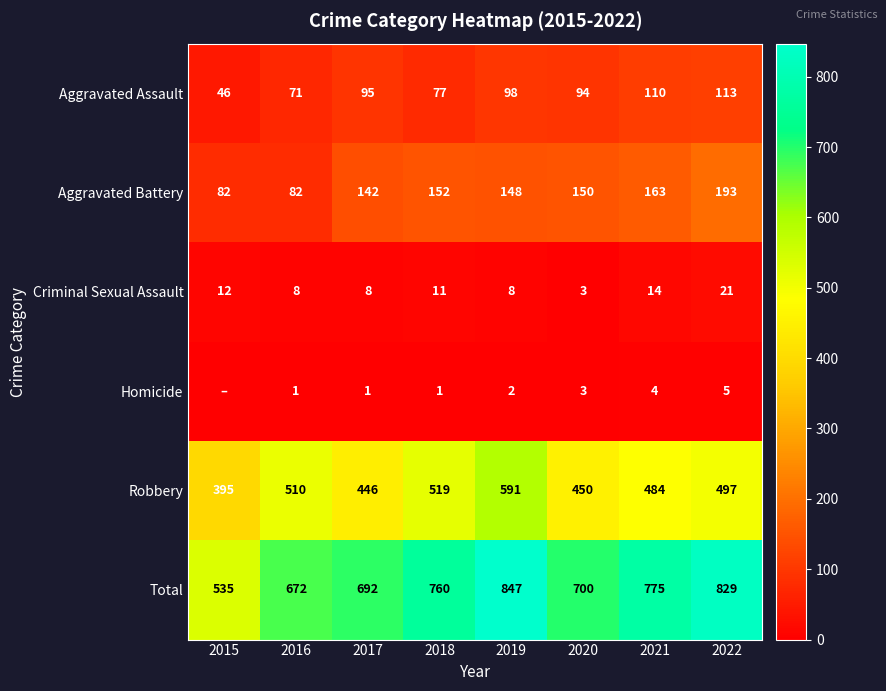

Is the value of Aggravated Assault at 2019 greater than the value of Criminal Sexual Assault at 2016?

Yes